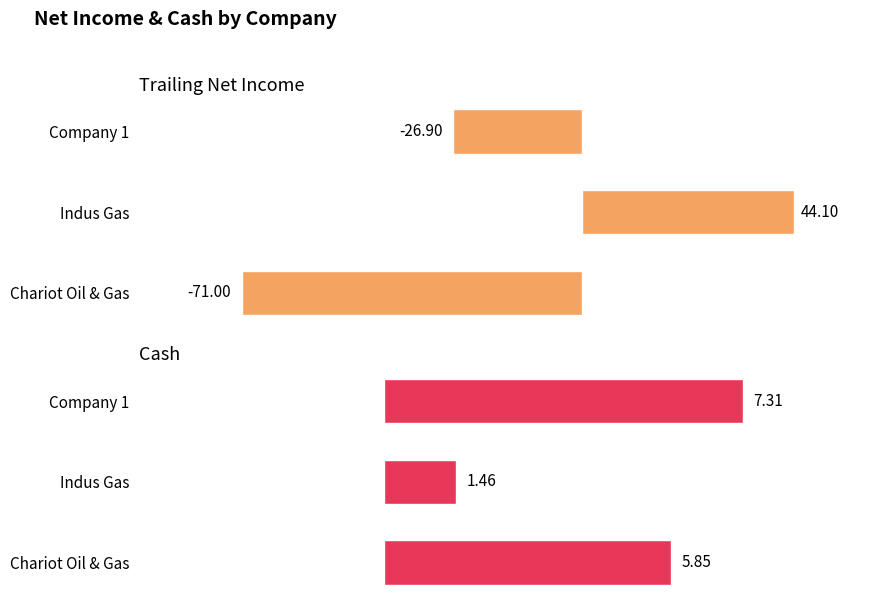

Which series has the largest total across all categories?

cash